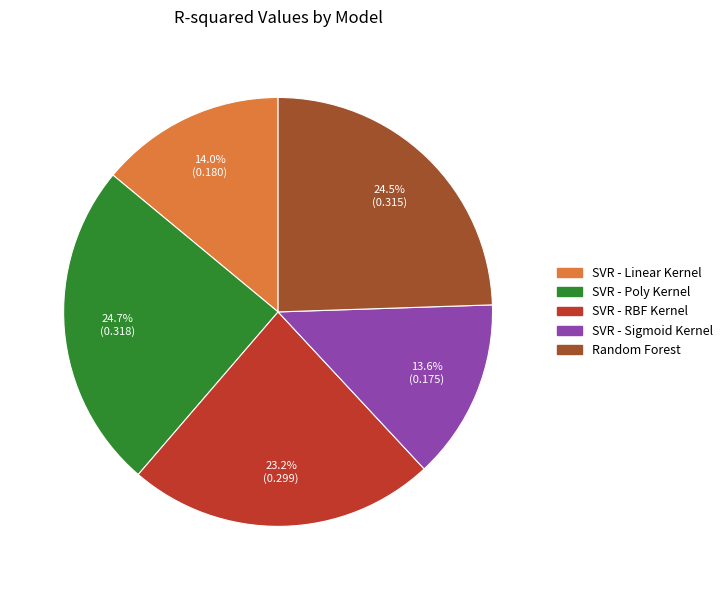

Is there any slice that represents more than half of the pie?

No